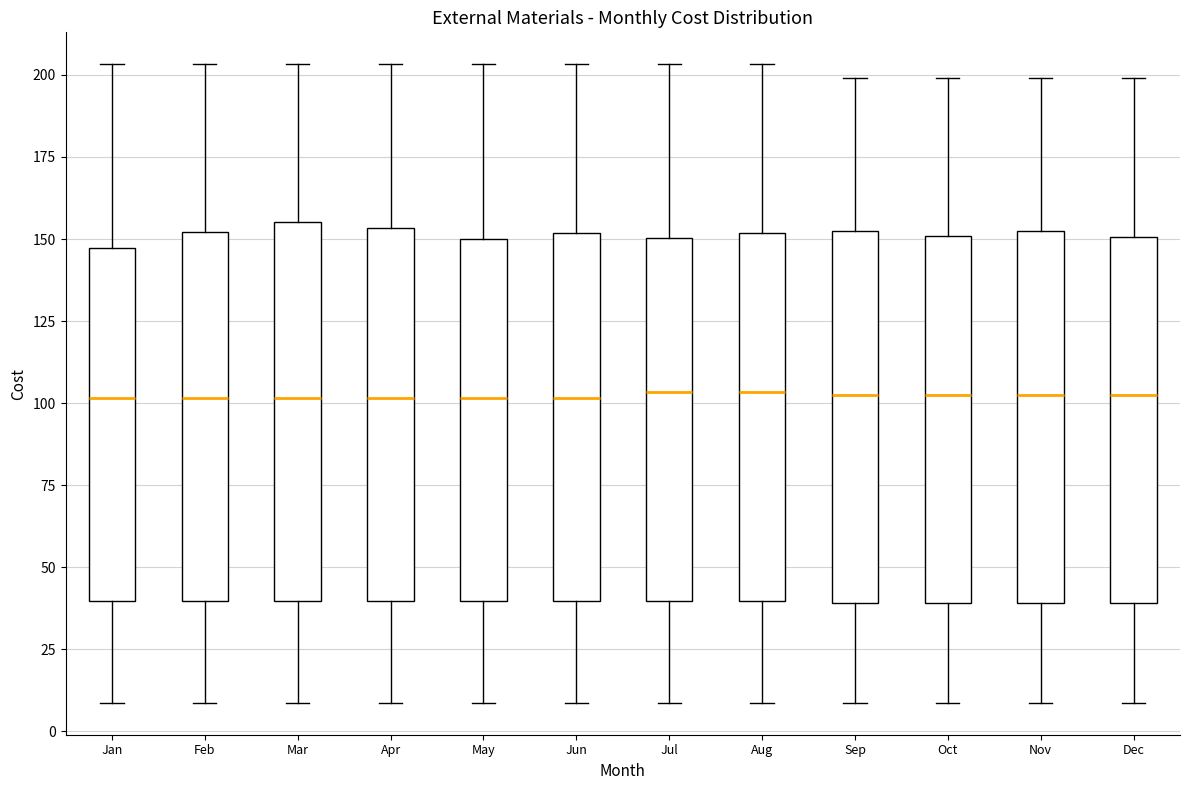

Reading left to right, transcribe this box plot: for each box, give where its median line is, the range the box spans, and where its two whiskers end, as read against the y-axis. The values are not printed on the chart, so give them approximately, as read against the axis.

Jan: median 100, box 40 to 145, whiskers 10 to 205
Feb: median 100, box 40 to 150, whiskers 10 to 205
Mar: median 100, box 40 to 155, whiskers 10 to 205
Apr: median 100, box 40 to 155, whiskers 10 to 205
May: median 100, box 40 to 150, whiskers 10 to 205
Jun: median 100, box 40 to 150, whiskers 10 to 205
Jul: median 105, box 40 to 150, whiskers 10 to 205
Aug: median 105, box 40 to 150, whiskers 10 to 205
Sep: median 105, box 40 to 155, whiskers 10 to 200
Oct: median 105, box 40 to 150, whiskers 10 to 200
Nov: median 105, box 40 to 150, whiskers 10 to 200
Dec: median 105, box 40 to 150, whiskers 10 to 200